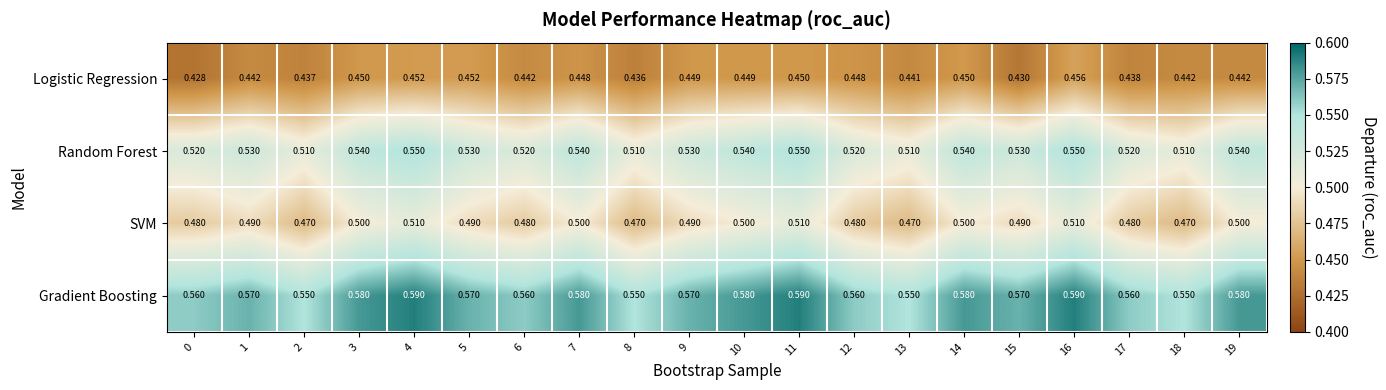

Rank the series by their maximum value, from highest to lowest.

Gradient Boosting, Random Forest, SVM, Logistic Regression